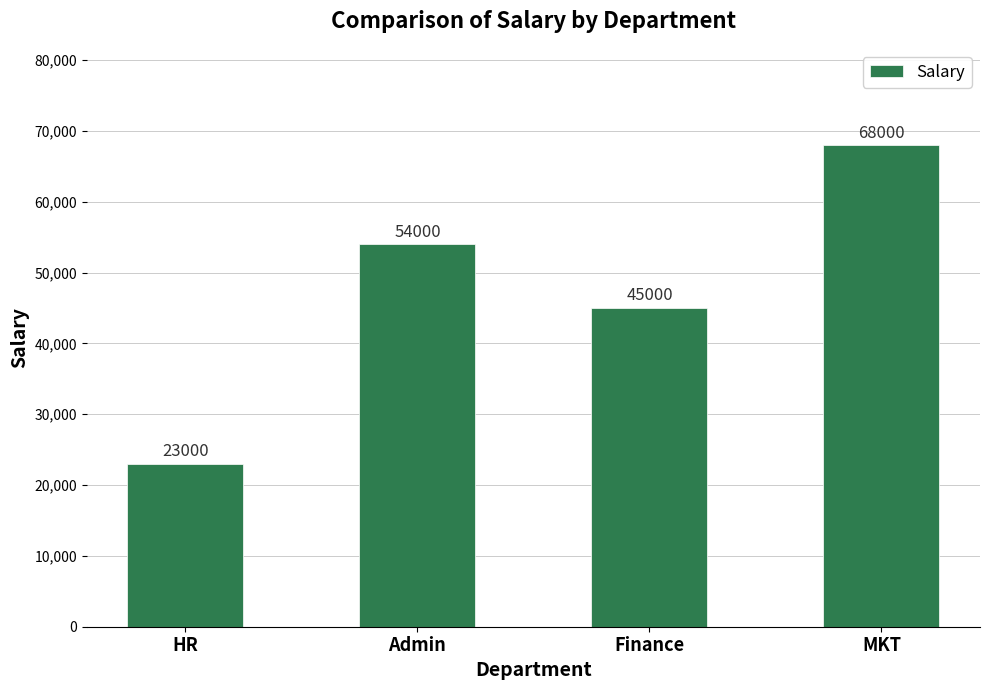

Reading left to right, list all the values displayed in this chart.

23000	54000	45000	68000